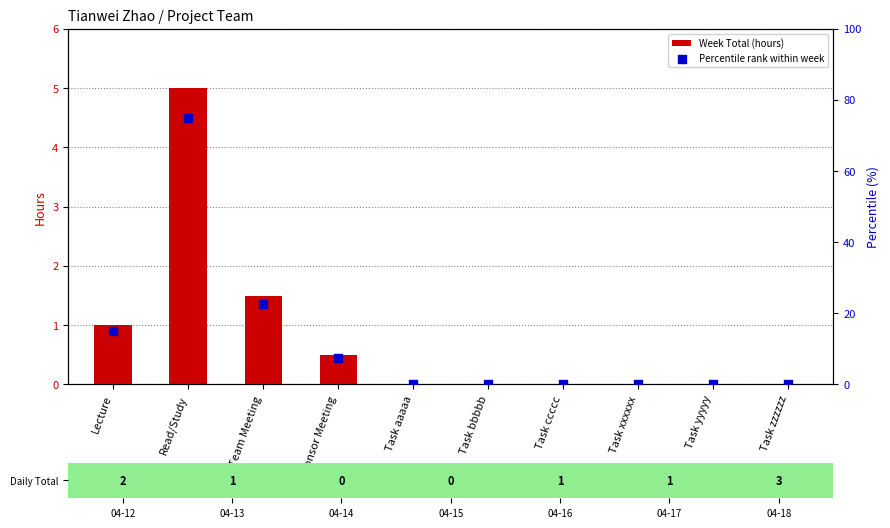

At how many categories does at least one series exceed 8?

3